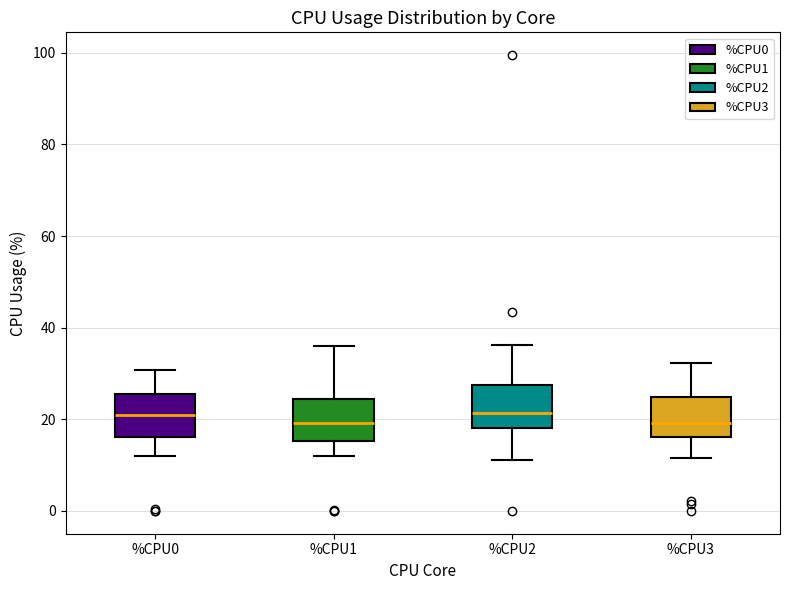

Where does the upper whisker of the box for %CPU3 end on the y-axis? The values are not printed on the chart, so give them approximately, as read against the axis.

32